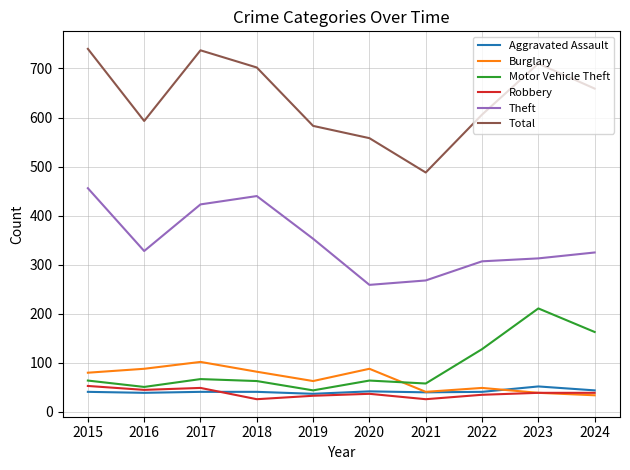

Where is the first local maximum for Theft?

2018